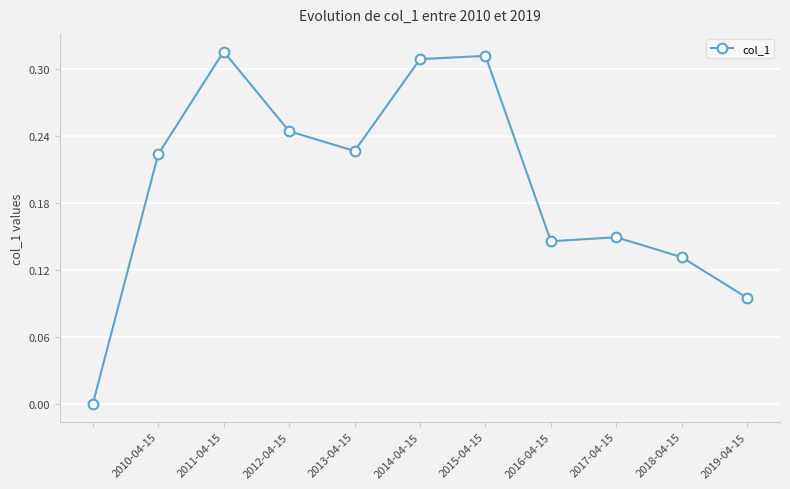

True or false: the data has more than 0 interior local peaks.

True